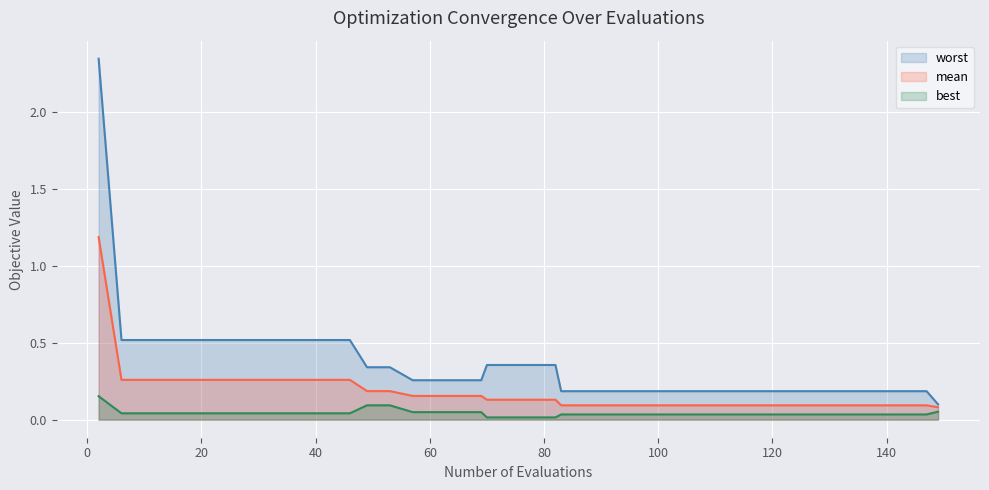

Which series has the largest total across all categories?

worst